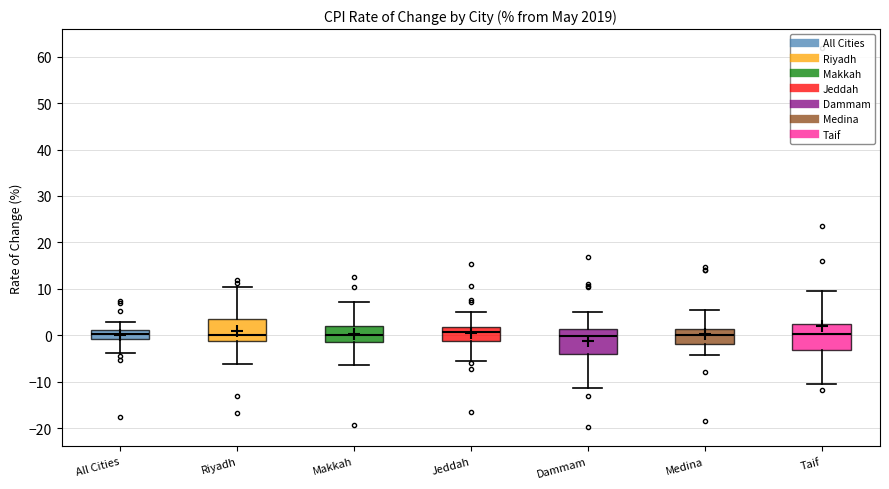

Reading left to right, read every box against the y-axis: the position of its median line, the range the box covers, and the ends of its whiskers. The values are not printed on the chart, so give them approximately, as read against the axis.

All Cities: median 0, box -1 to 1, whiskers -4 to 3
Riyadh: median 0, box -1 to 3, whiskers -6 to 10
Makkah: median 0, box -2 to 2, whiskers -6 to 7
Jeddah: median 1, box -1 to 2, whiskers -6 to 5
Dammam: median 0, box -4 to 1, whiskers -11 to 5
Medina: median 0, box -2 to 1, whiskers -4 to 5
Taif: median 0, box -3 to 2, whiskers -11 to 10